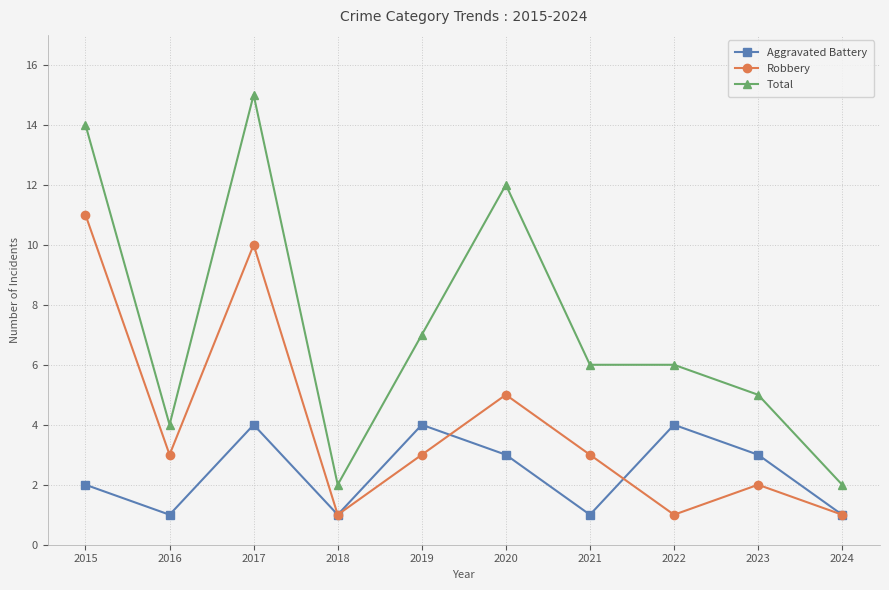

Where does the Aggravated Battery series first go above 3?

2017